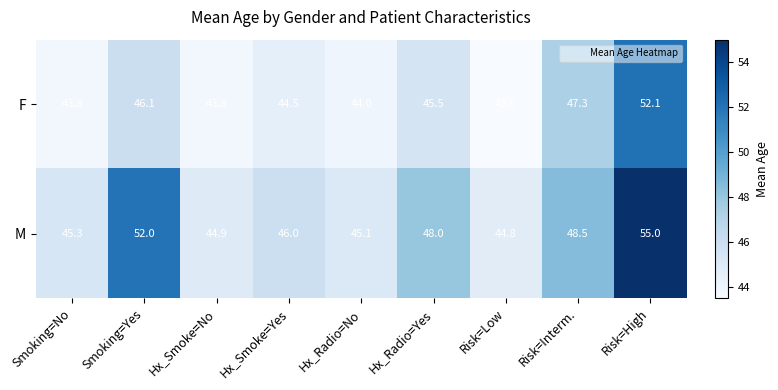

Reading left to right, what are all the values shown in this chart?

F: 43.8	46.1	43.8	44.5	44.0	45.5	43.5	47.3	52.1
M: 45.3	52.0	44.9	46.0	45.1	48.0	44.8	48.5	55.0